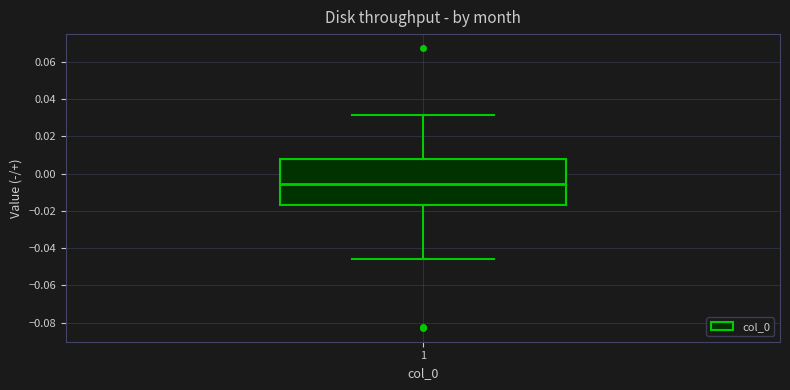

Where does the median line of the box at x = 1 sit on the y-axis? The values are not printed on the chart, so give them approximately, as read against the axis.

-0.006